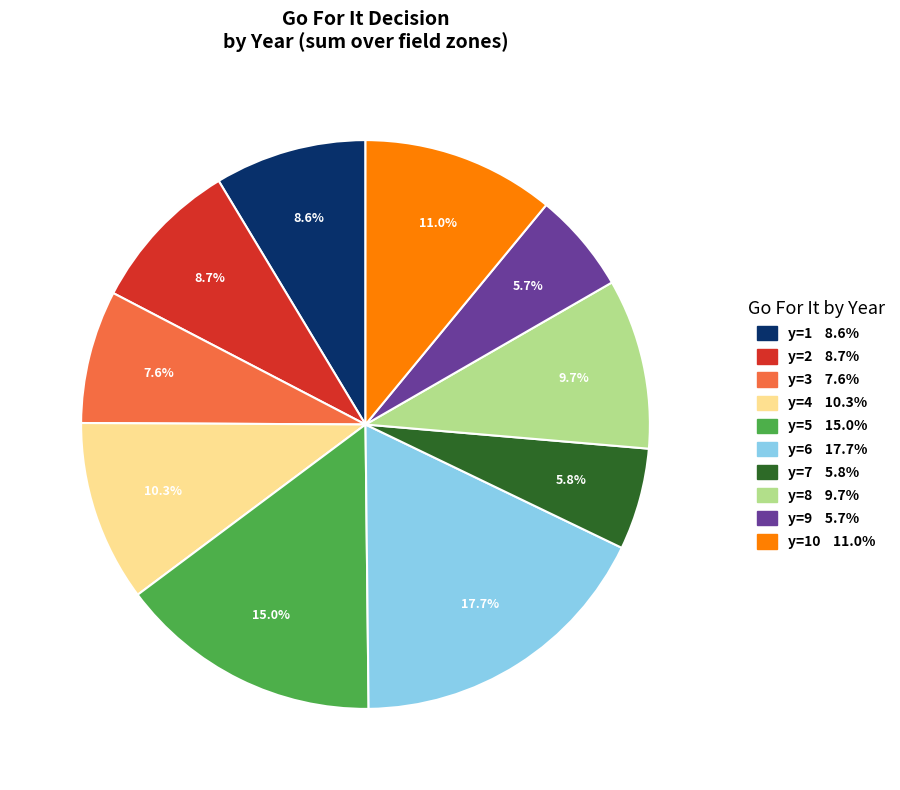

Is there any slice that represents more than half of the pie?

No